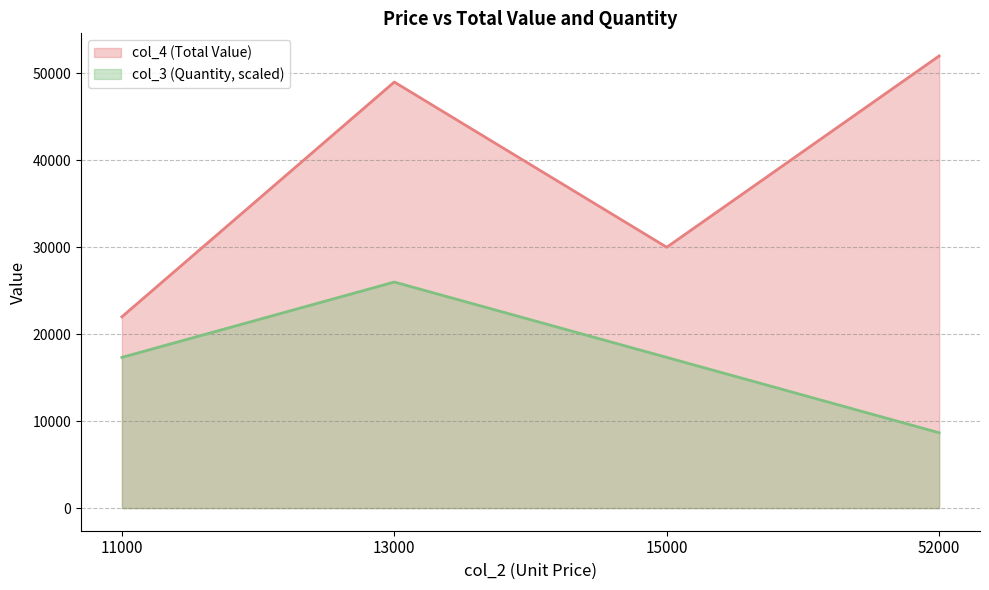

Reading left to right, transcribe all the data shown in this chart.

col_4: 11000=22000.0	13000=49000.0	15000=30000.0	52000=52000.0
col_3: 11000=17333.3	13000=26000.0	15000=17333.3	52000=8666.7